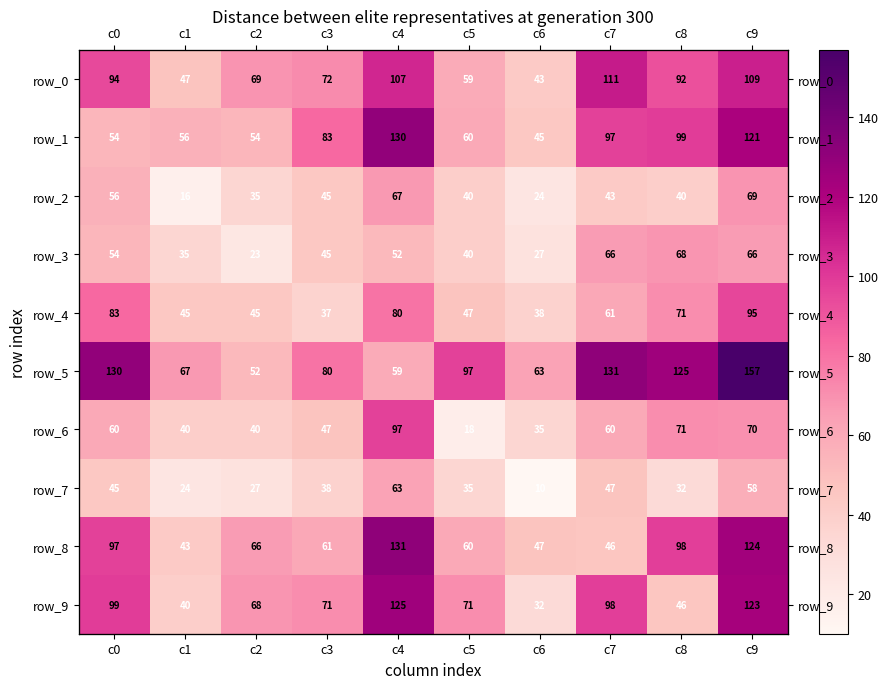

At how many categories does at least one series exceed 39?

10